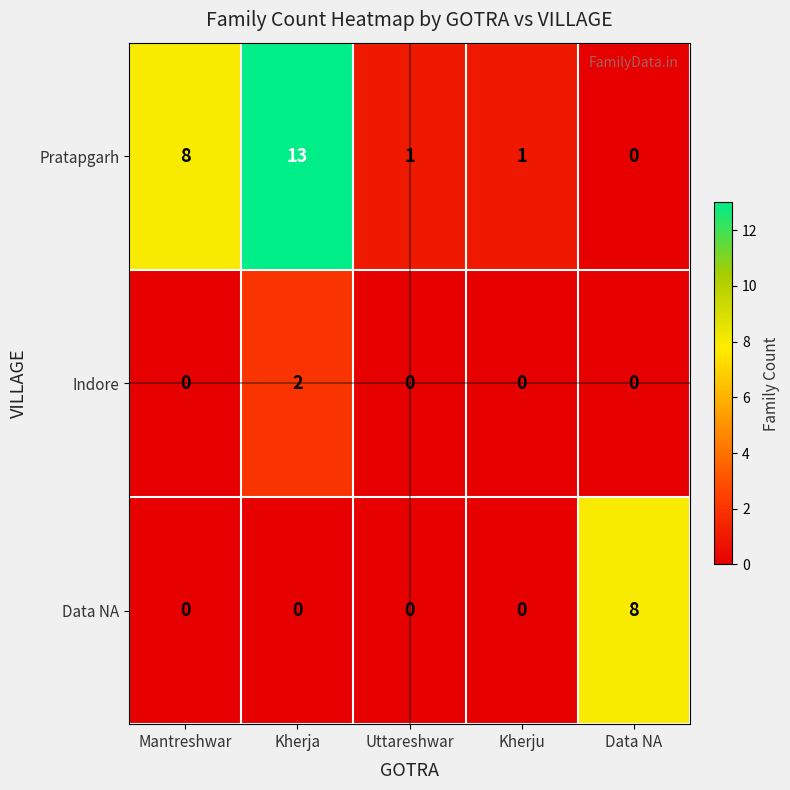

Count the Data NA values in the range 0 to 1.

4